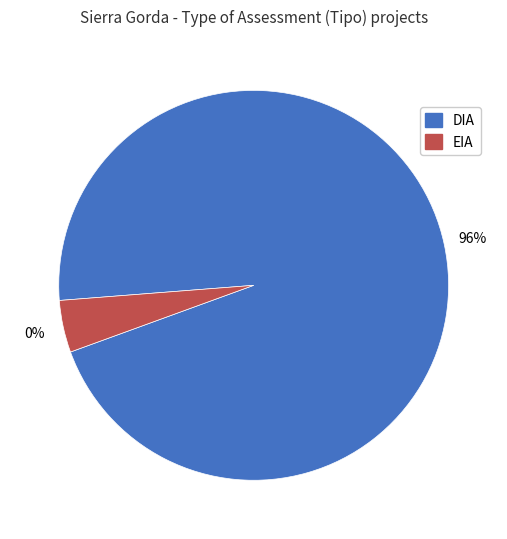

What percentage do EIA and DIA together represent?

100.0%